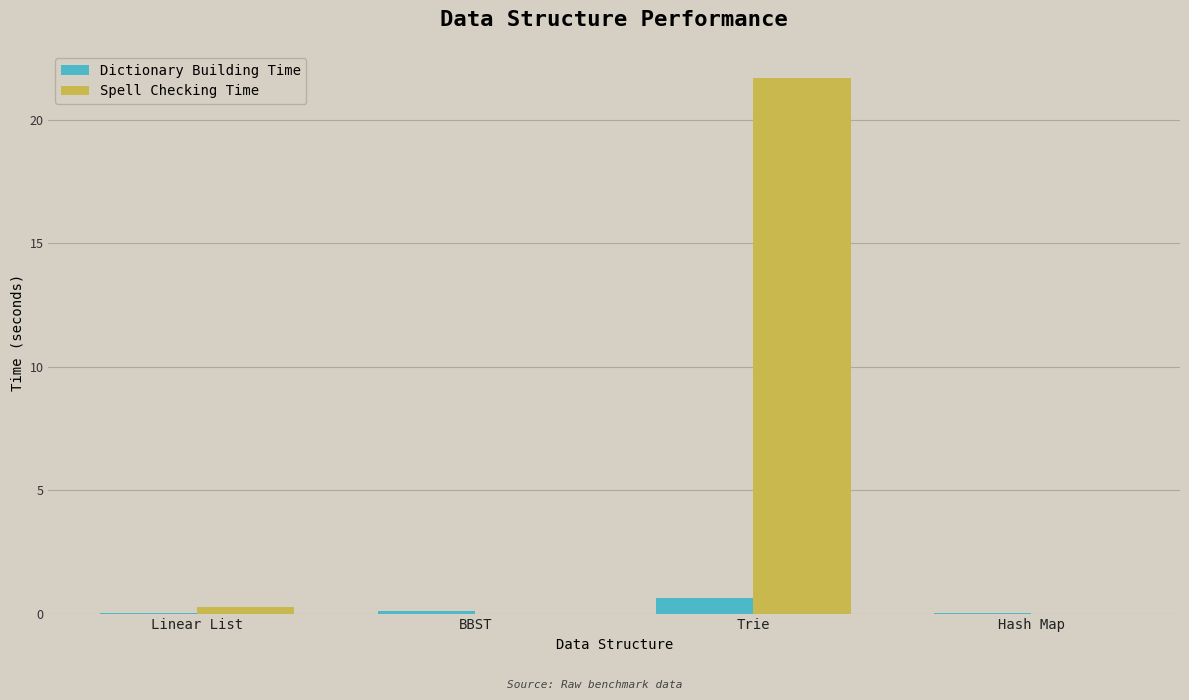

How many categories are shown in the chart?

4